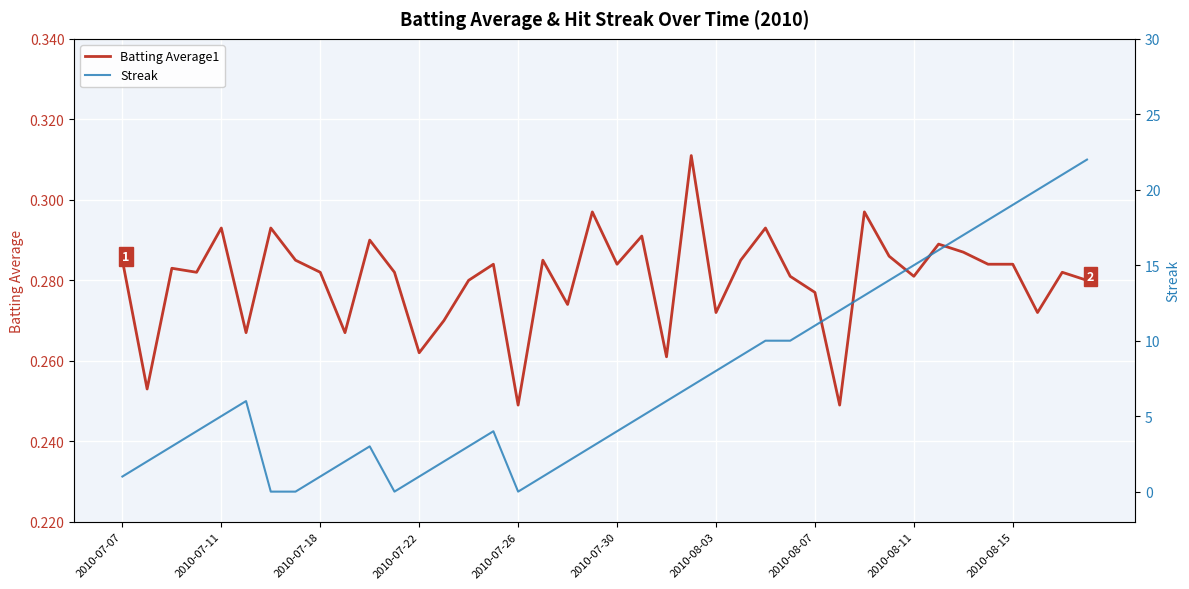

The value of Batting Average1 at 2010-07-07 is 0.1. True or false?

False